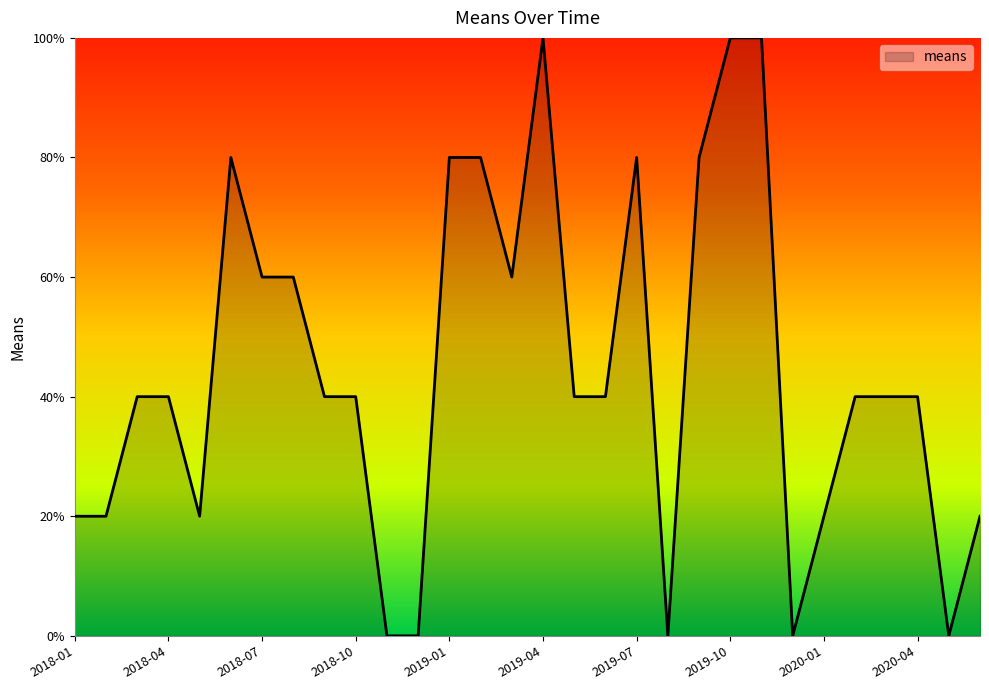

How many series are shown in this chart?

1